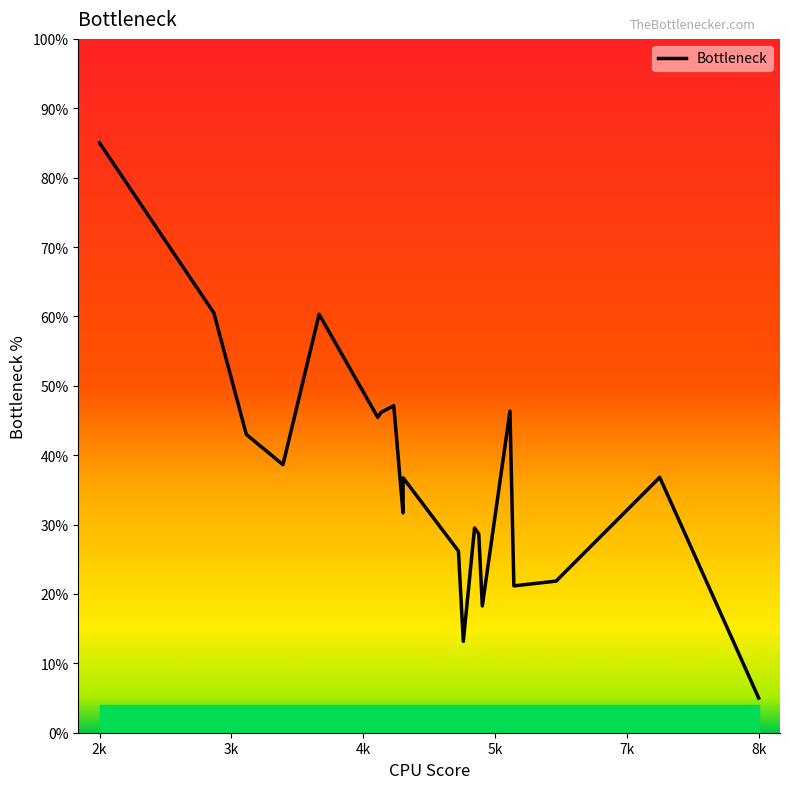

What is the minimum value shown in the chart?

5.0